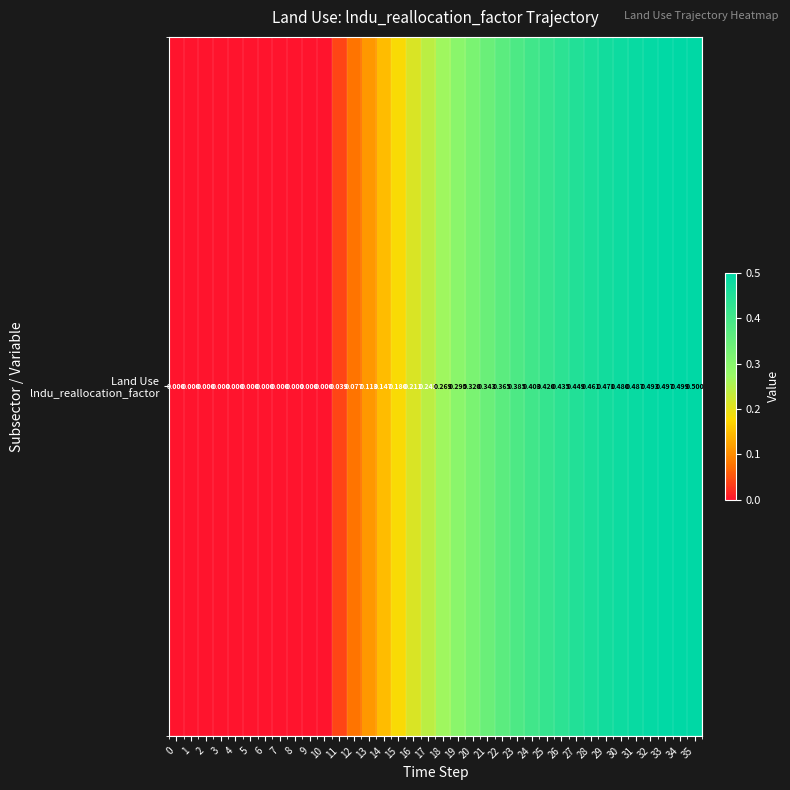

How many categories are shown in the chart?

36